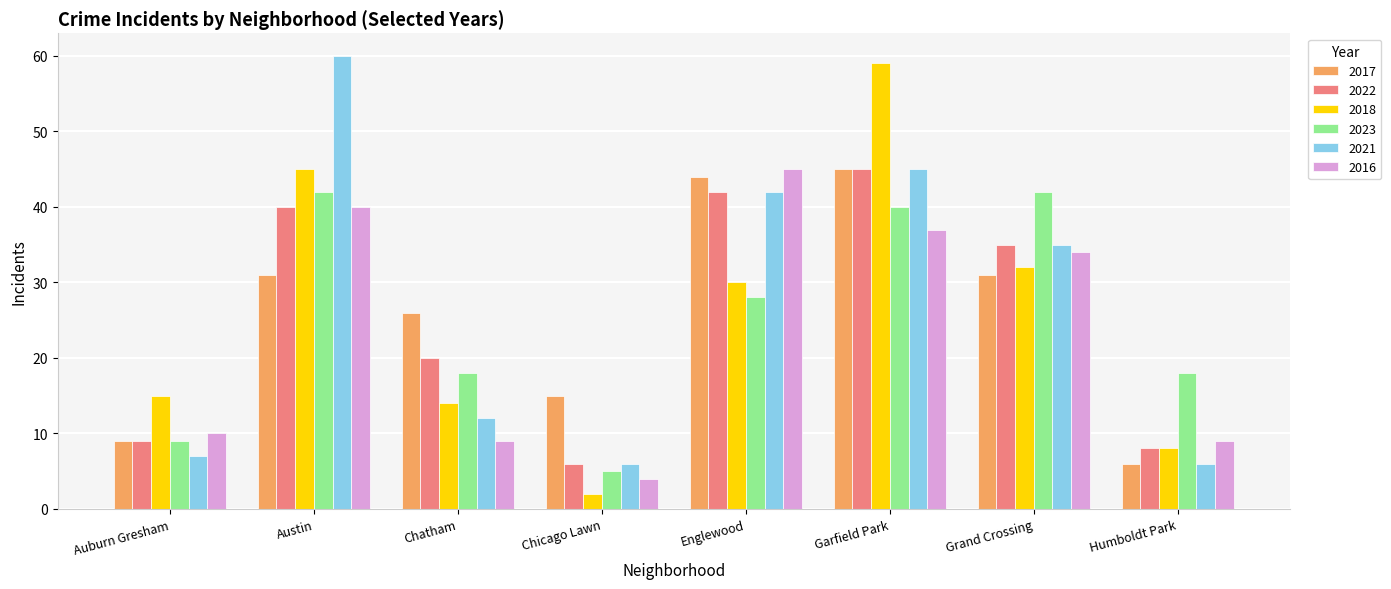

Reading left to right, transcribe all the data shown in this chart.

2017: Auburn Gresham=9	Austin=31	Chatham=26	Chicago Lawn=15	Englewood=44	Garfield Park=45	Grand Crossing=31	Humboldt Park=6
2022: Auburn Gresham=9	Austin=40	Chatham=20	Chicago Lawn=6	Englewood=42	Garfield Park=45	Grand Crossing=35	Humboldt Park=8
2018: Auburn Gresham=15	Austin=45	Chatham=14	Chicago Lawn=2	Englewood=30	Garfield Park=59	Grand Crossing=32	Humboldt Park=8
2023: Auburn Gresham=9	Austin=42	Chatham=18	Chicago Lawn=5	Englewood=28	Garfield Park=40	Grand Crossing=42	Humboldt Park=18
2021: Auburn Gresham=7	Austin=60	Chatham=12	Chicago Lawn=6	Englewood=42	Garfield Park=45	Grand Crossing=35	Humboldt Park=6
2016: Auburn Gresham=10	Austin=40	Chatham=9	Chicago Lawn=4	Englewood=45	Garfield Park=37	Grand Crossing=34	Humboldt Park=9